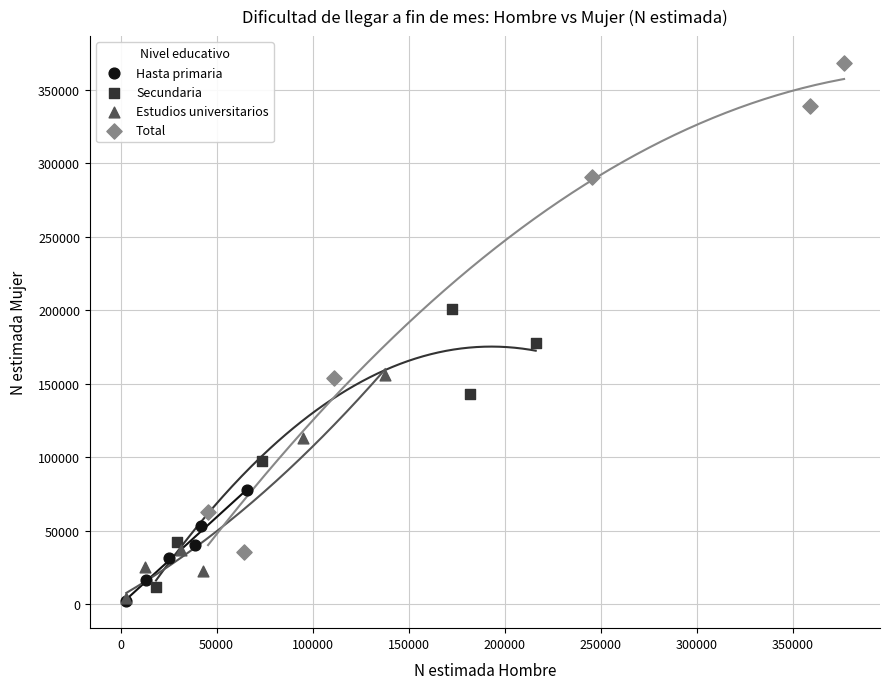

Which series contains the highest Y value?

Total